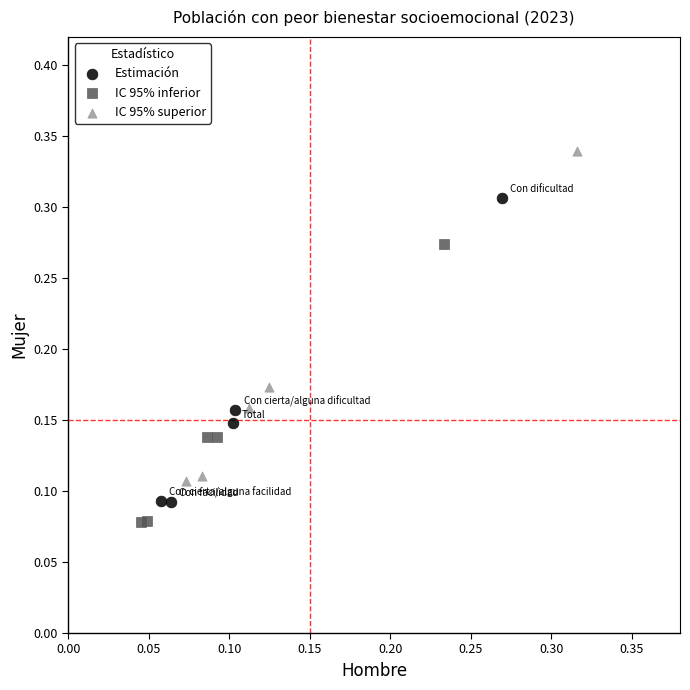

Which series contains the highest Y value?

IC 95% superior